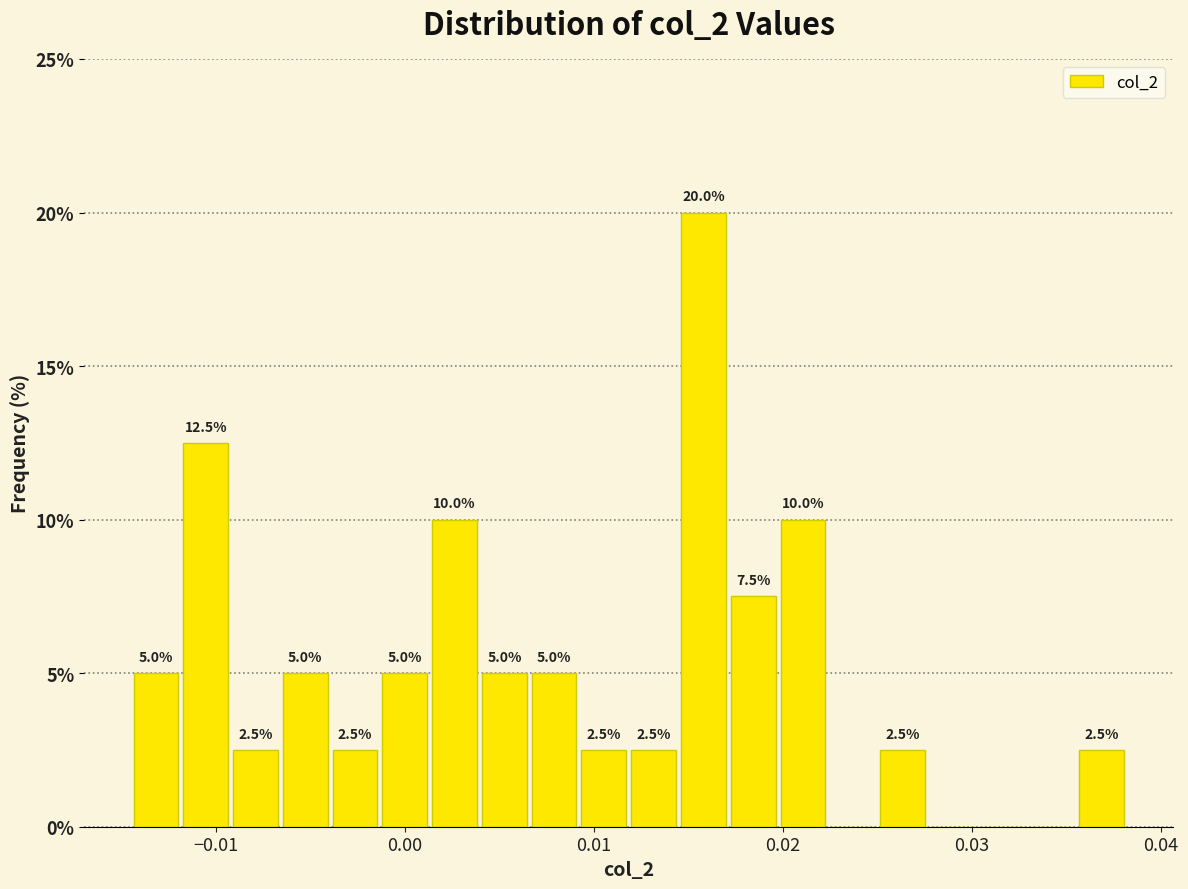

Read against the x-axis, roughly where is the centre of the tallest bar?

0.016